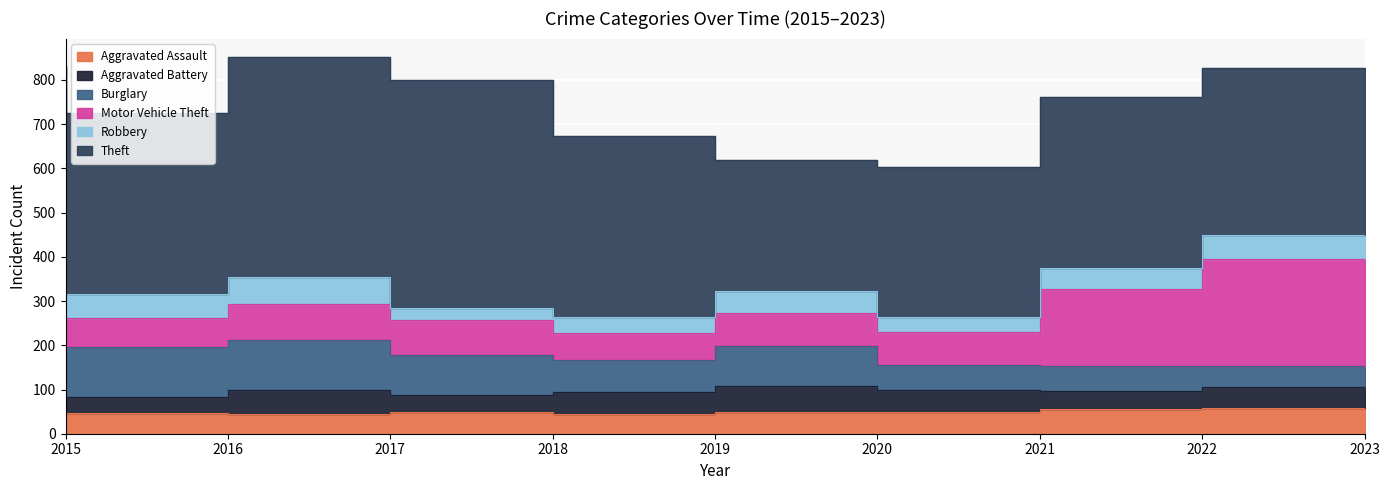

True or false: Burglary has a value of 80 at 2022.

False